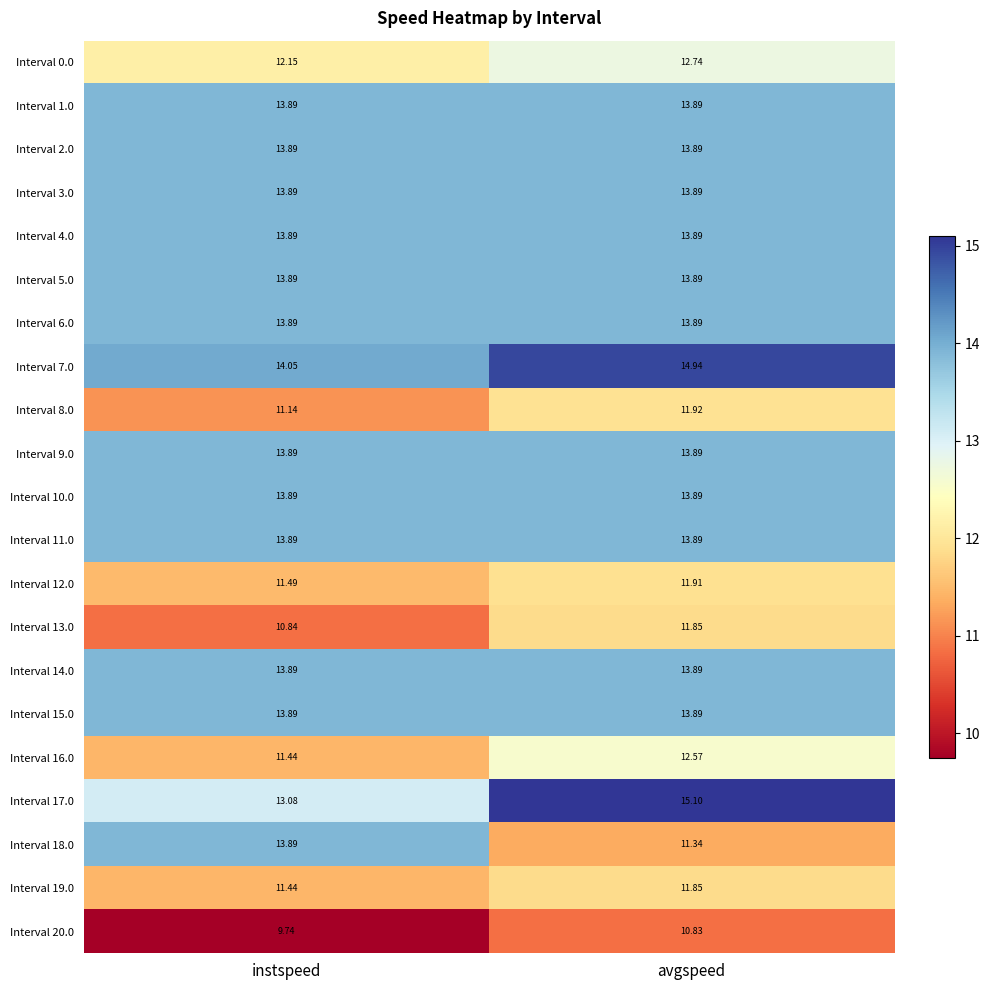

Between instspeed and avgspeed, which series saw the biggest shift?

Interval 18.0